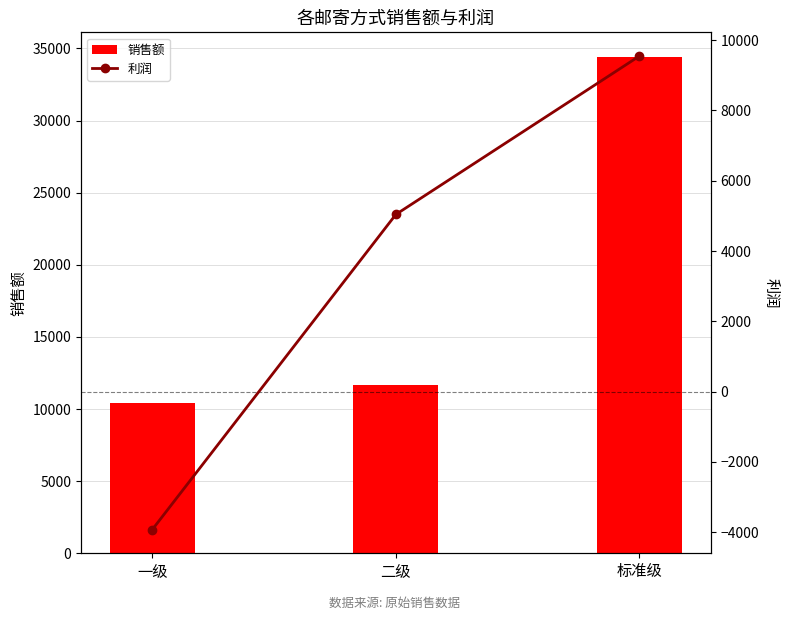

At which category is the sum across all series the highest?

标准级